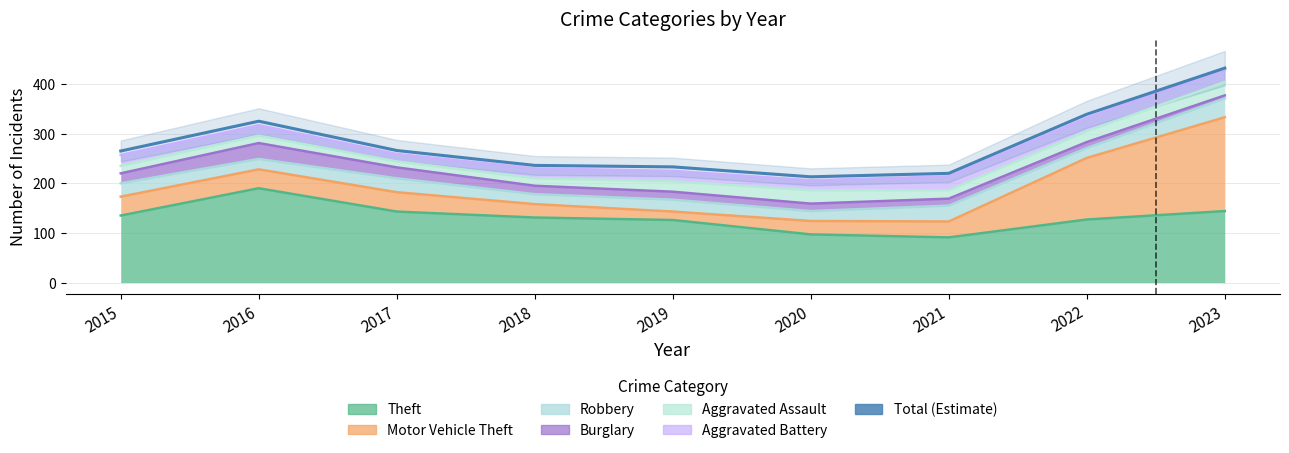

How many points are higher than both their immediate neighbors (excluding endpoints)?

1